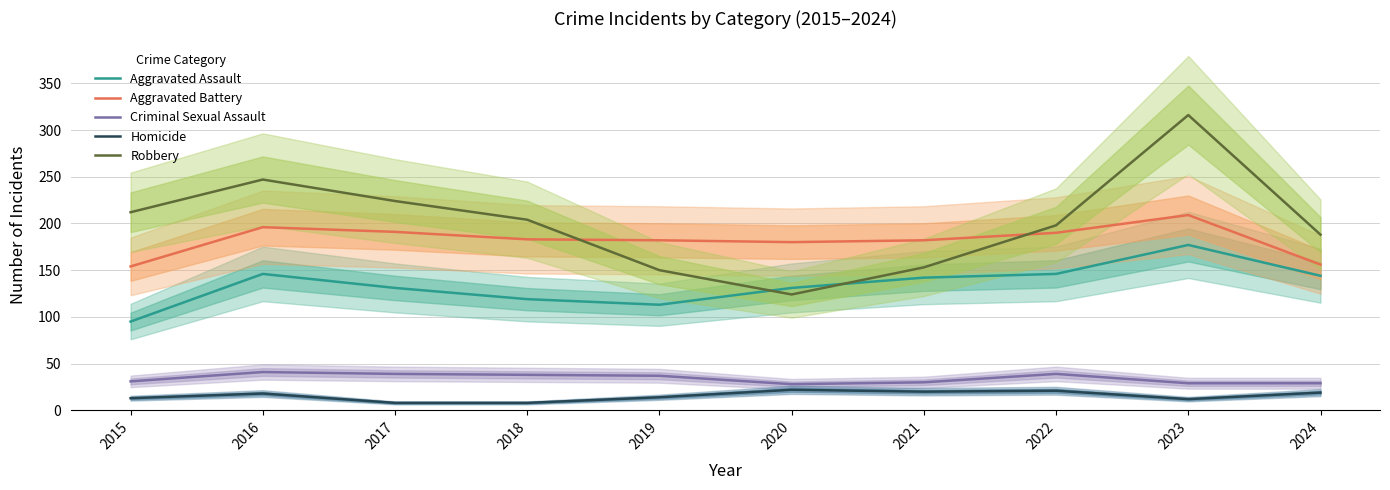

What is the total value across all series at 2020?

485